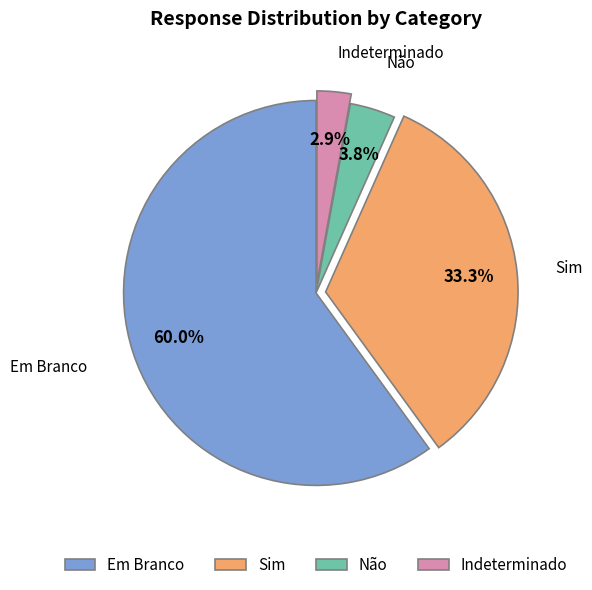

What is the largest slice in the pie chart?

Em Branco